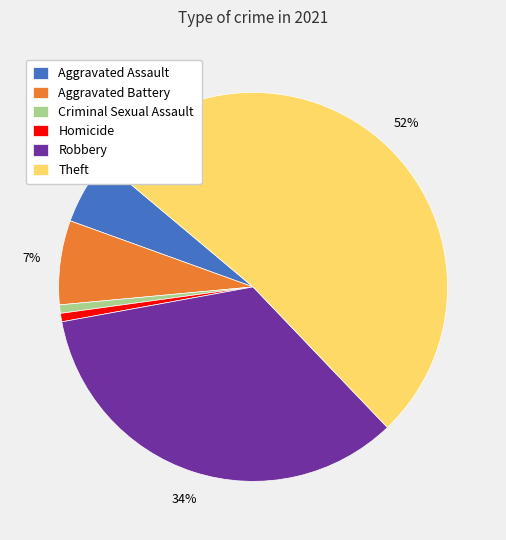

Which slice represents more than half of the pie?

Theft